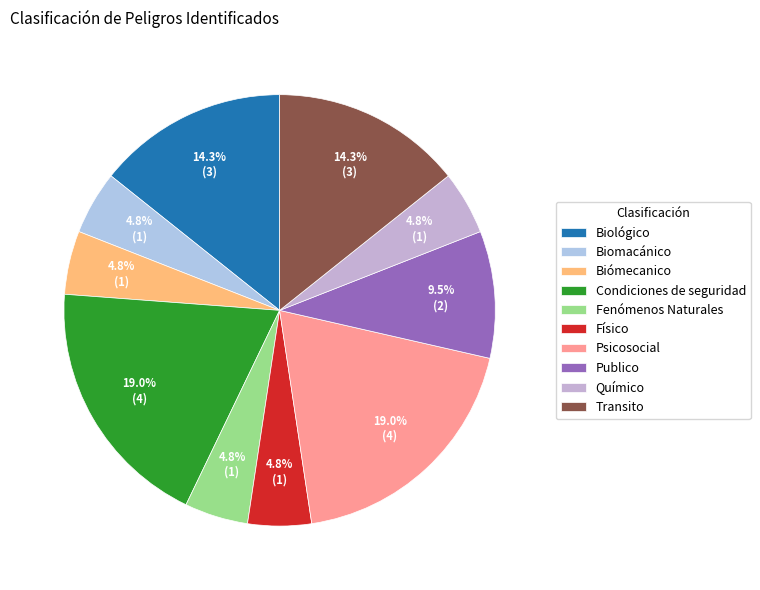

To the nearest percent, what is the combined percentage of Químico and Fenómenos Naturales?

10%